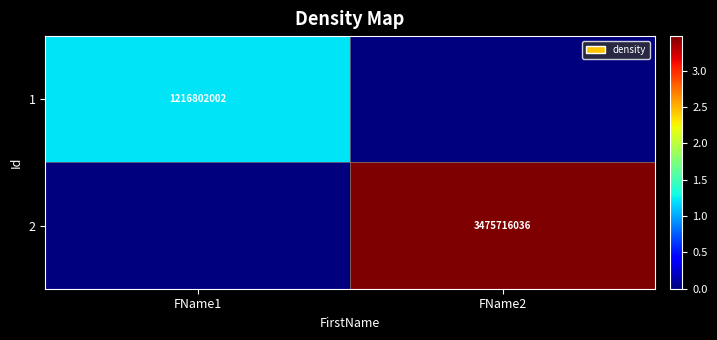

The value of 1 at FName1 is 1759497012. True or false?

False